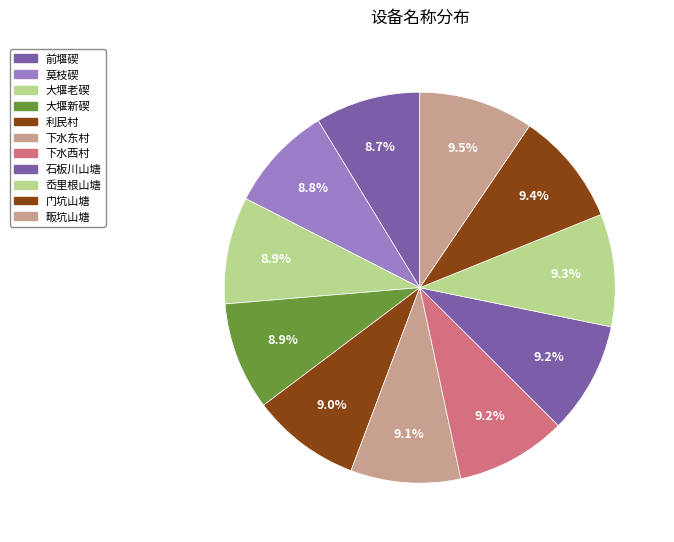

Count the number of slices in the pie.

11